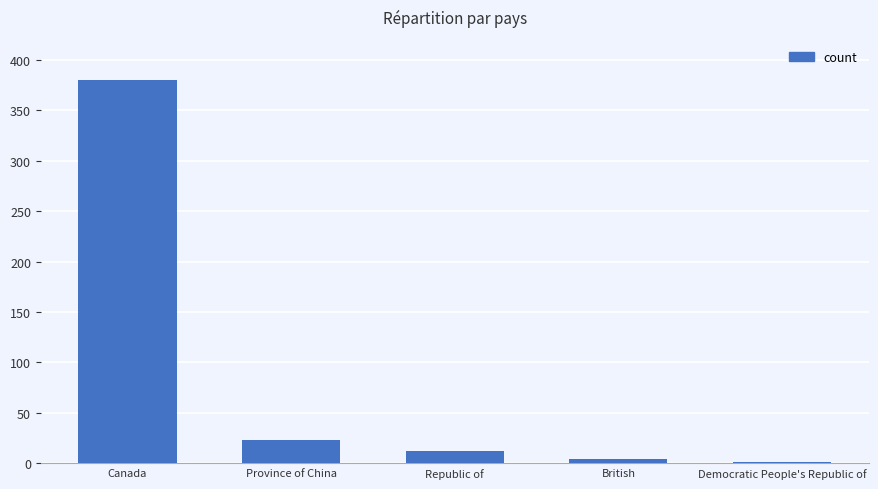

Which label corresponds to the largest value in the chart?

Canada